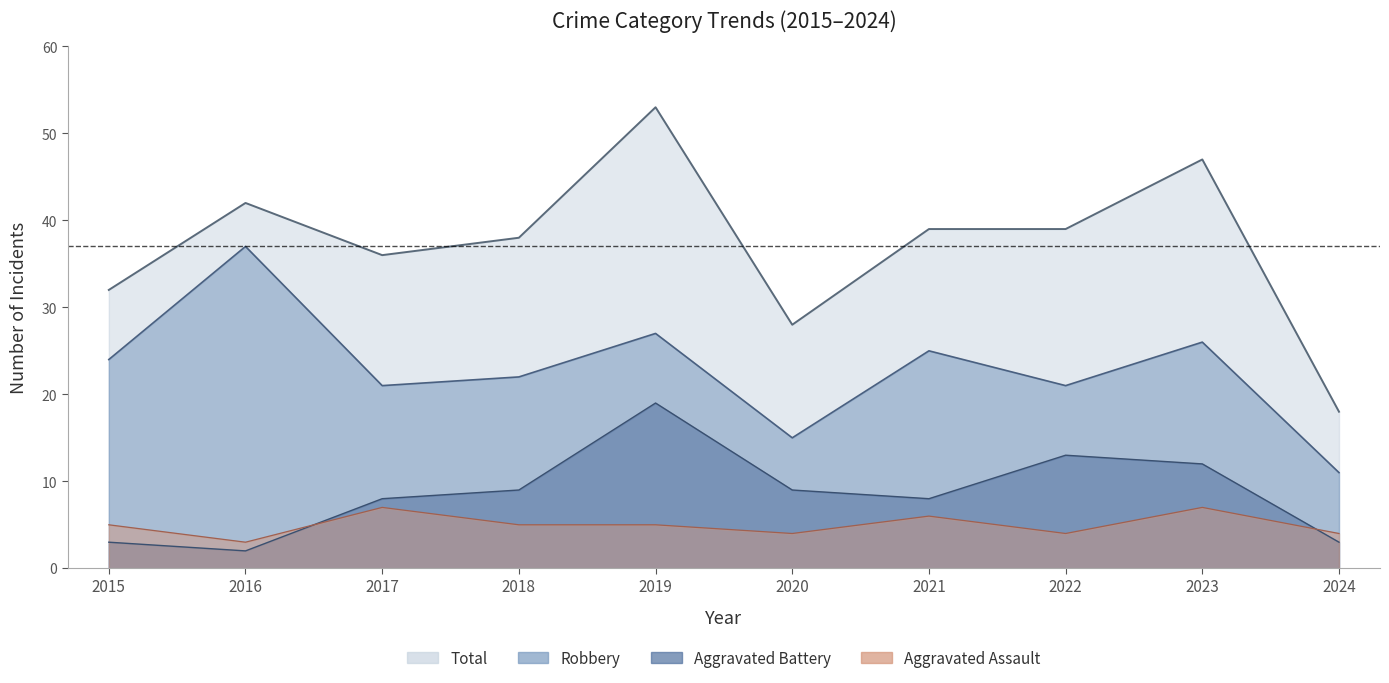

Reading left to right, extract all data points from this chart.

Aggravated Assault: 2015=5	2016=3	2017=7	2018=5	2019=5	2020=4	2021=6	2022=4	2023=7	2024=4
Aggravated Battery: 2015=3	2016=2	2017=8	2018=9	2019=19	2020=9	2021=8	2022=13	2023=12	2024=3
Robbery: 2015=24	2016=37	2017=21	2018=22	2019=27	2020=15	2021=25	2022=21	2023=26	2024=11
Total: 2015=32	2016=42	2017=36	2018=38	2019=53	2020=28	2021=39	2022=39	2023=47	2024=18